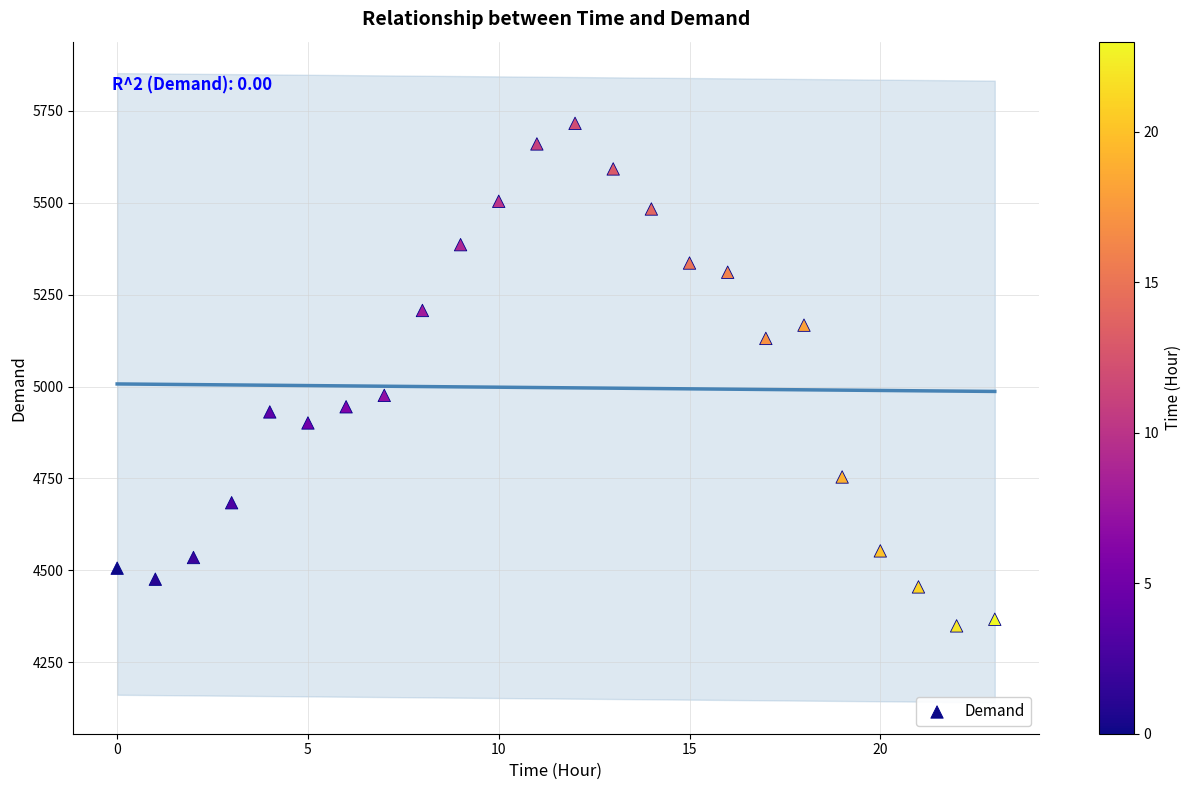

What is the range of Y values (max minus min)?

1367